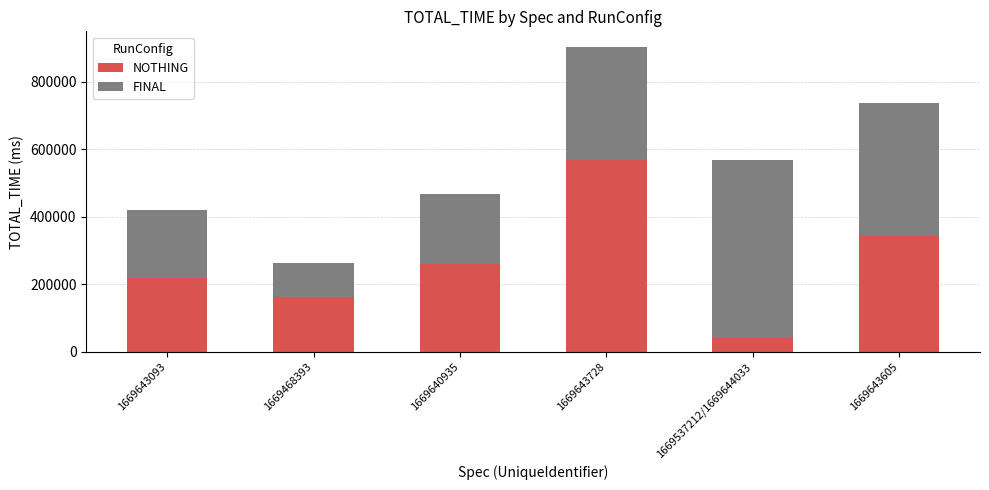

How many series are shown in this chart?

2